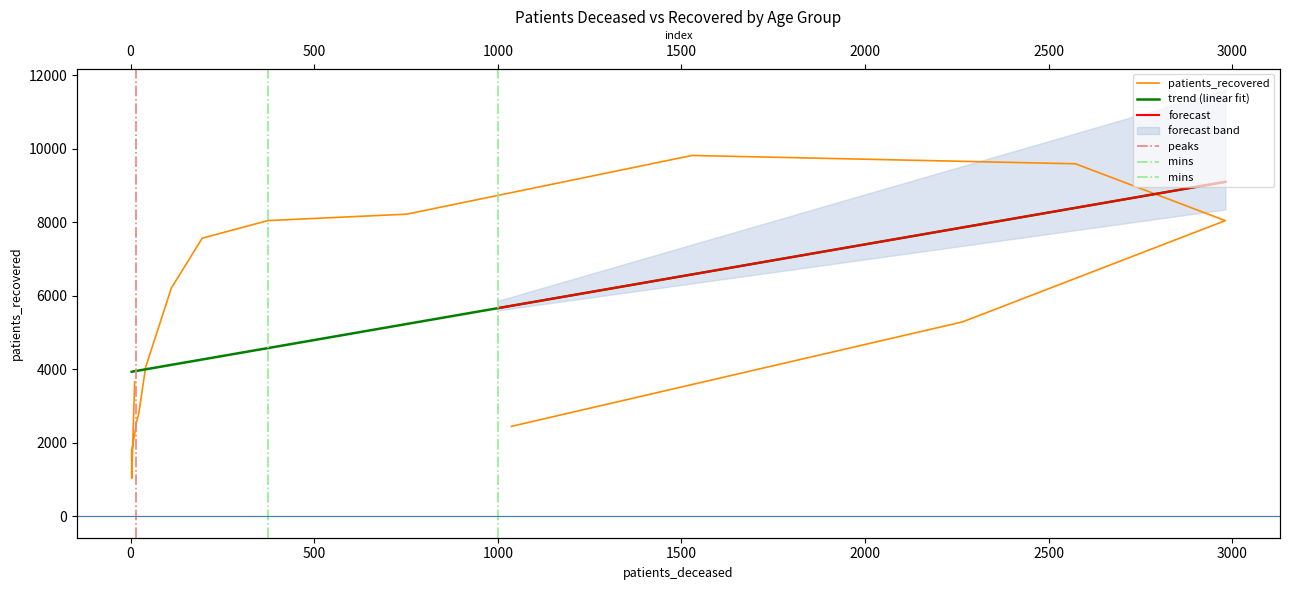

Rank the categories by value from highest to lowest.

70 - 74, 75 - 79, 65 - 69, 60 - 64, 80 - 84, 55 - 59, 50 - 54, 85 - 89, 45 - 49, <20, 40 - 44, 35 - 39, 30 - 34, >90, 25 - 29, 20 - 24